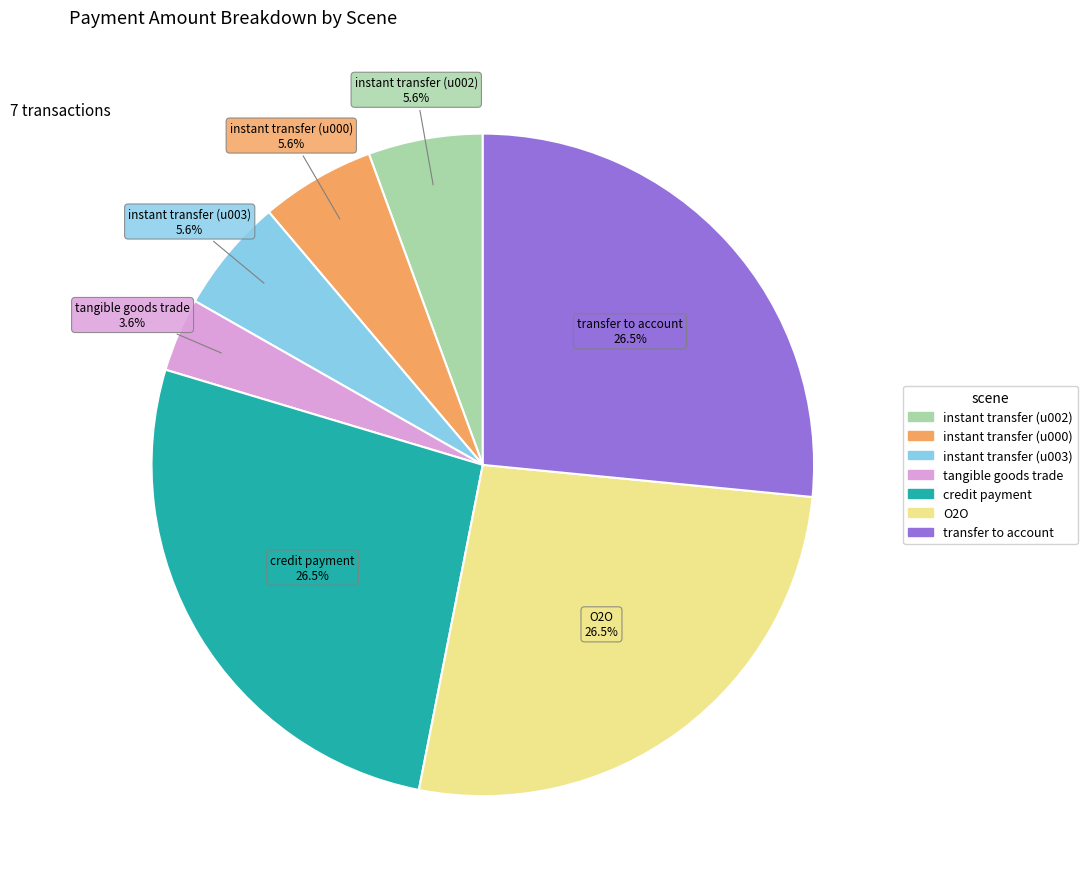

Is there a majority slice in this chart?

No